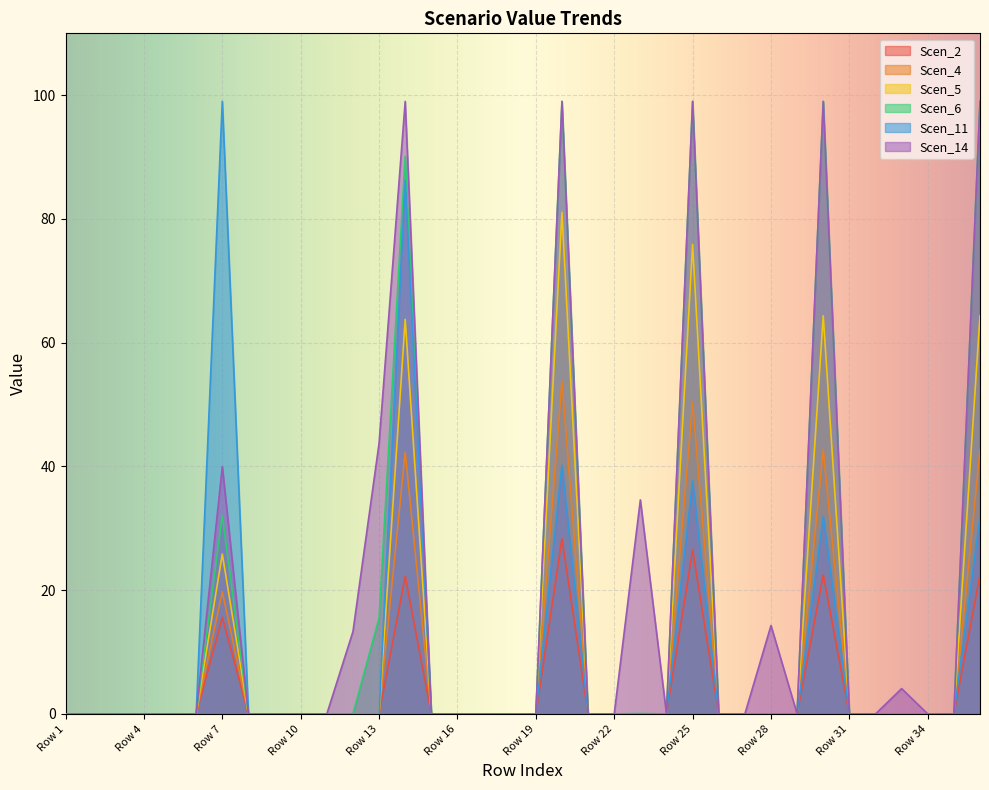

Which series has the largest total across all categories?

Scen_14